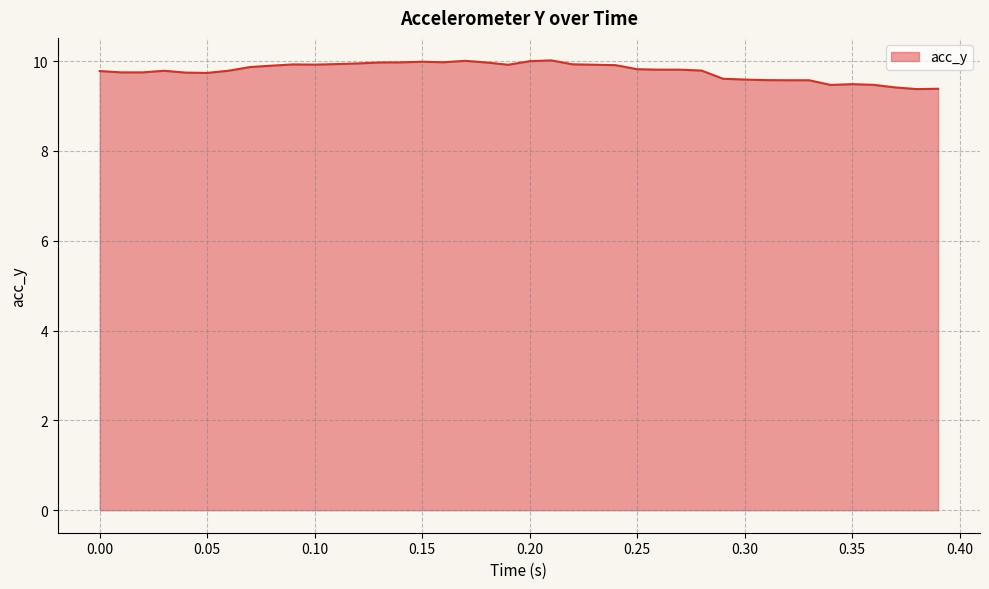

What is the minimum value shown in the chart?

9.4